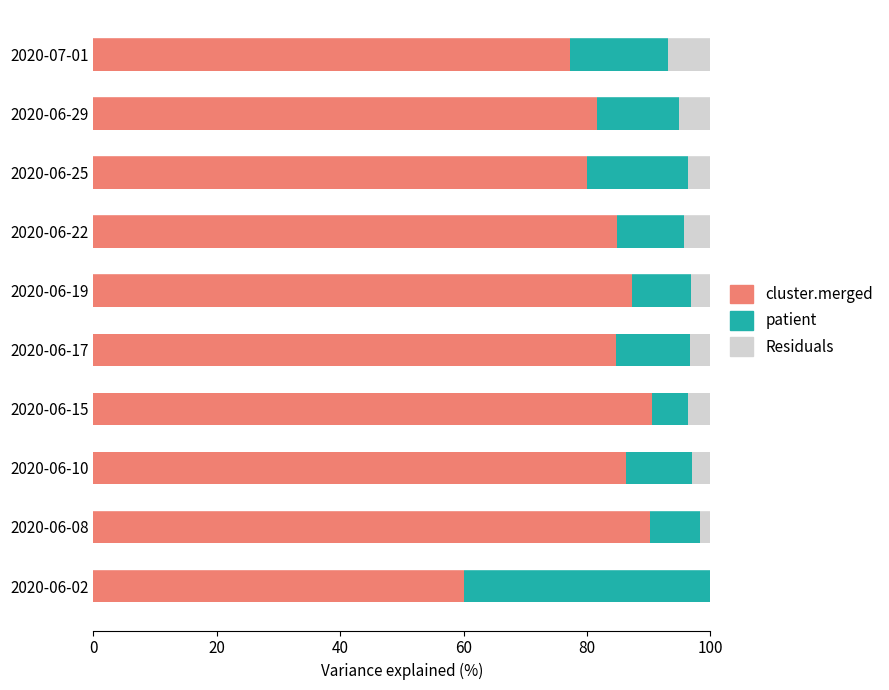

What is the maximum value for cluster.merged?

90.5